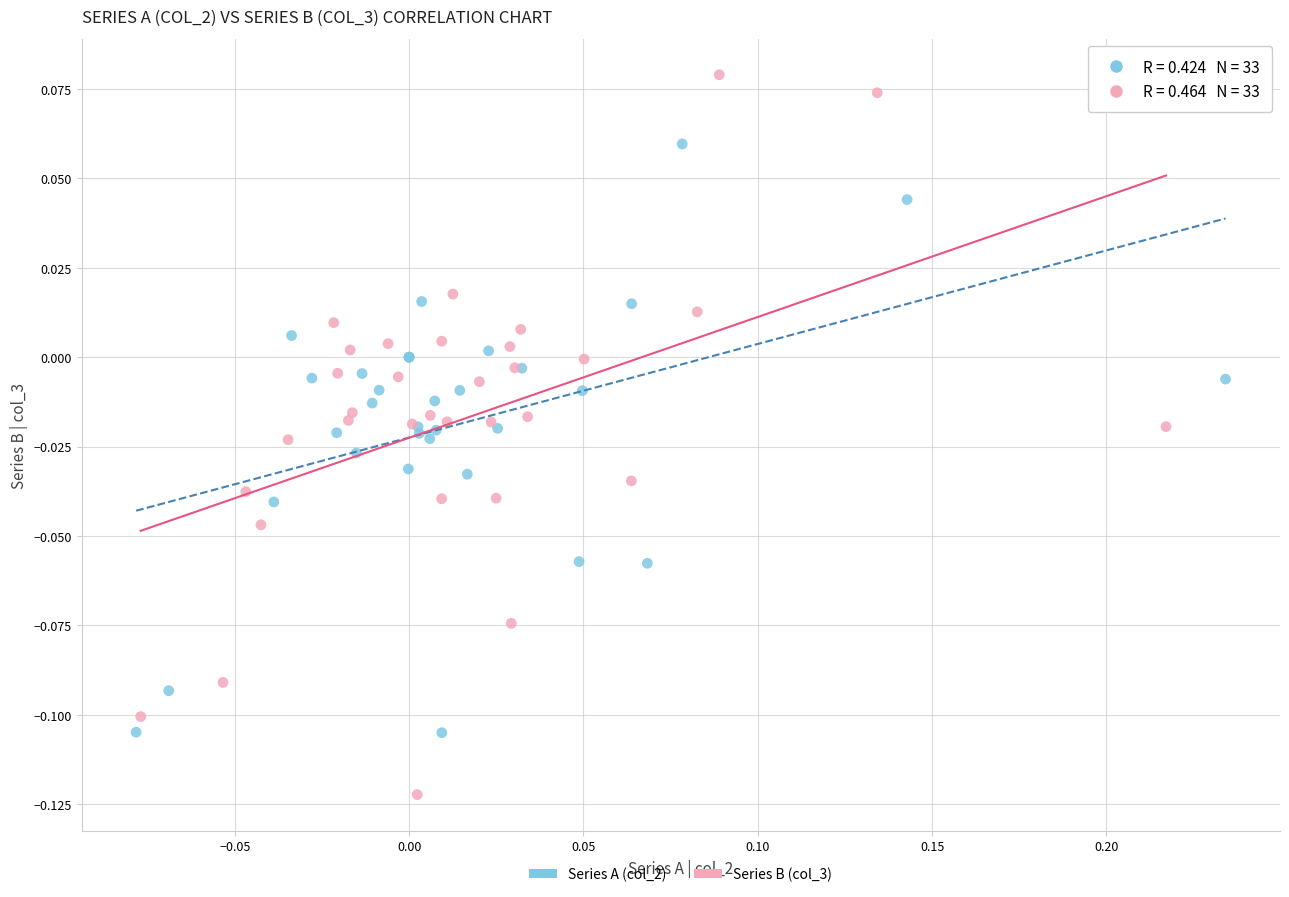

What are all the series names shown in the legend?

Series A (col_2), Series B (col_3)